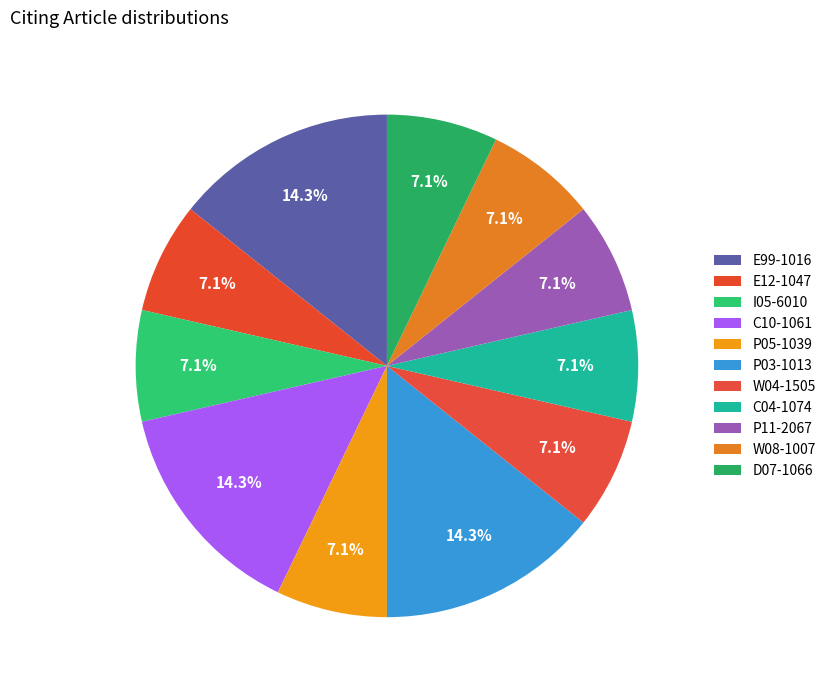

What is the smallest slice in the pie chart?

E12-1047